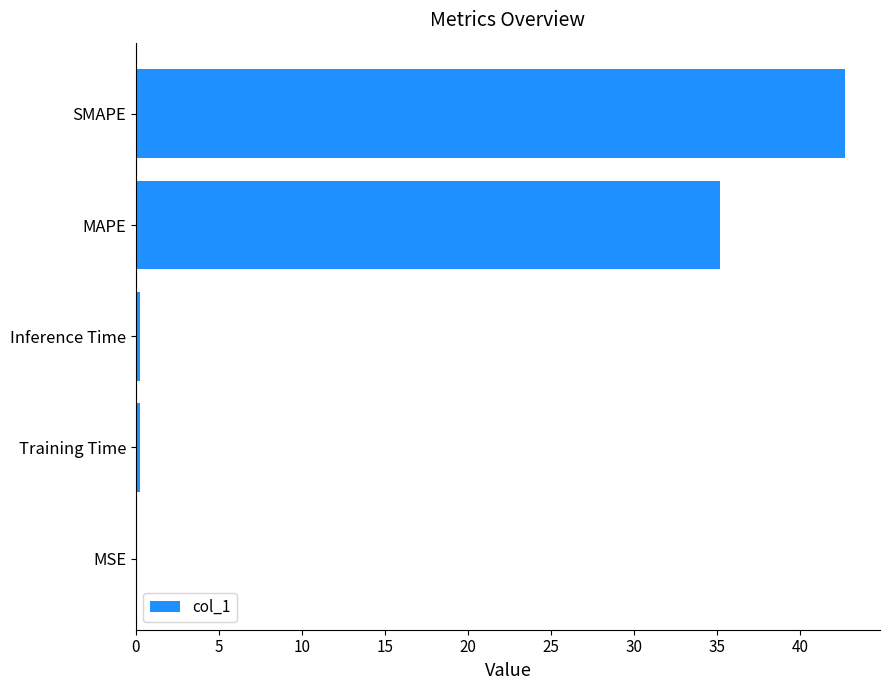

Is it true that the value at MAPE is 54.3?

False